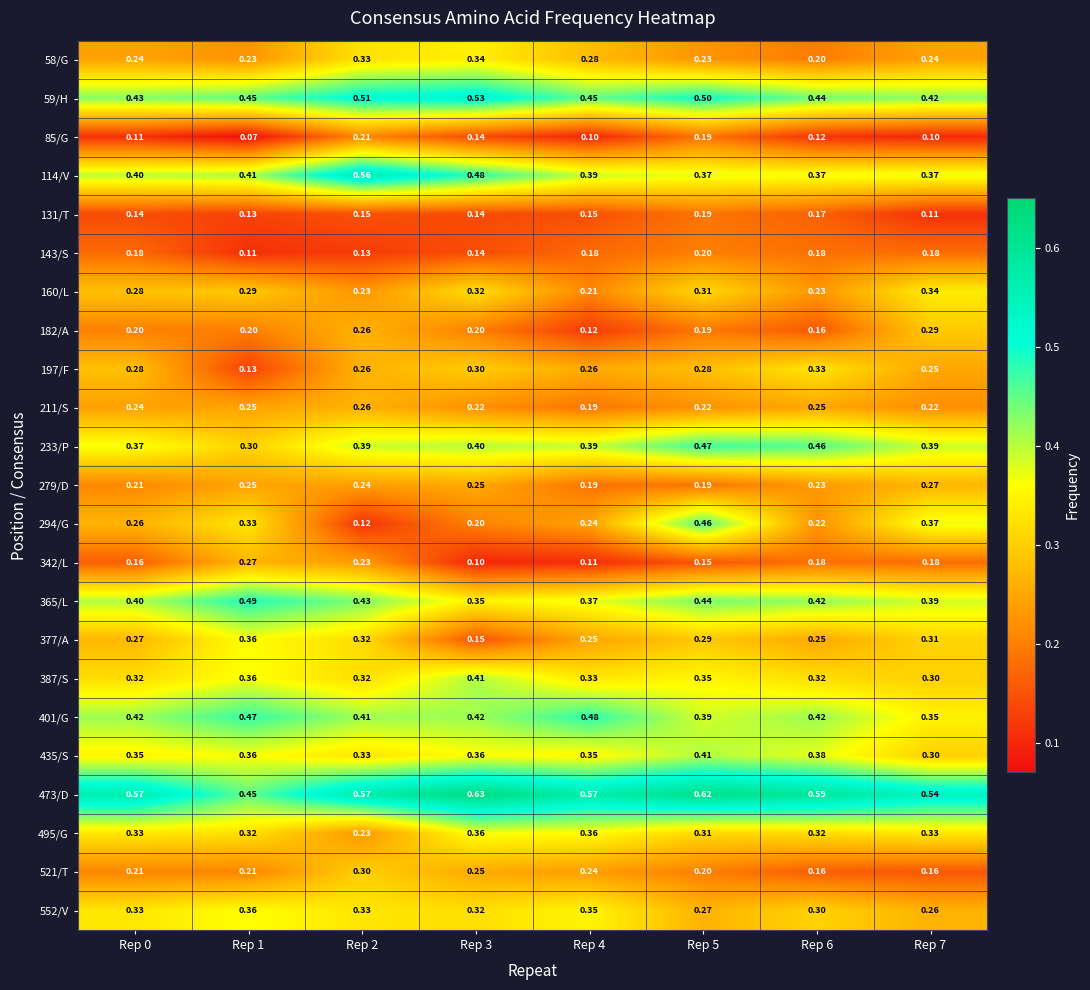

At which category is the sum across all series the highest?

Rep 5